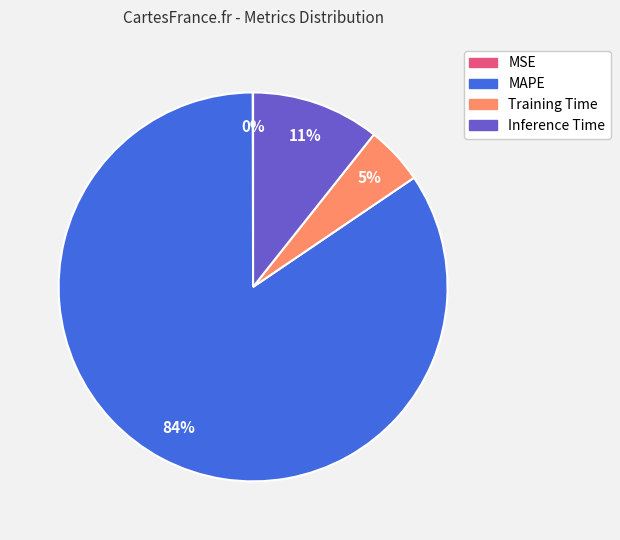

Between MAPE and Training Time, which is larger?

MAPE